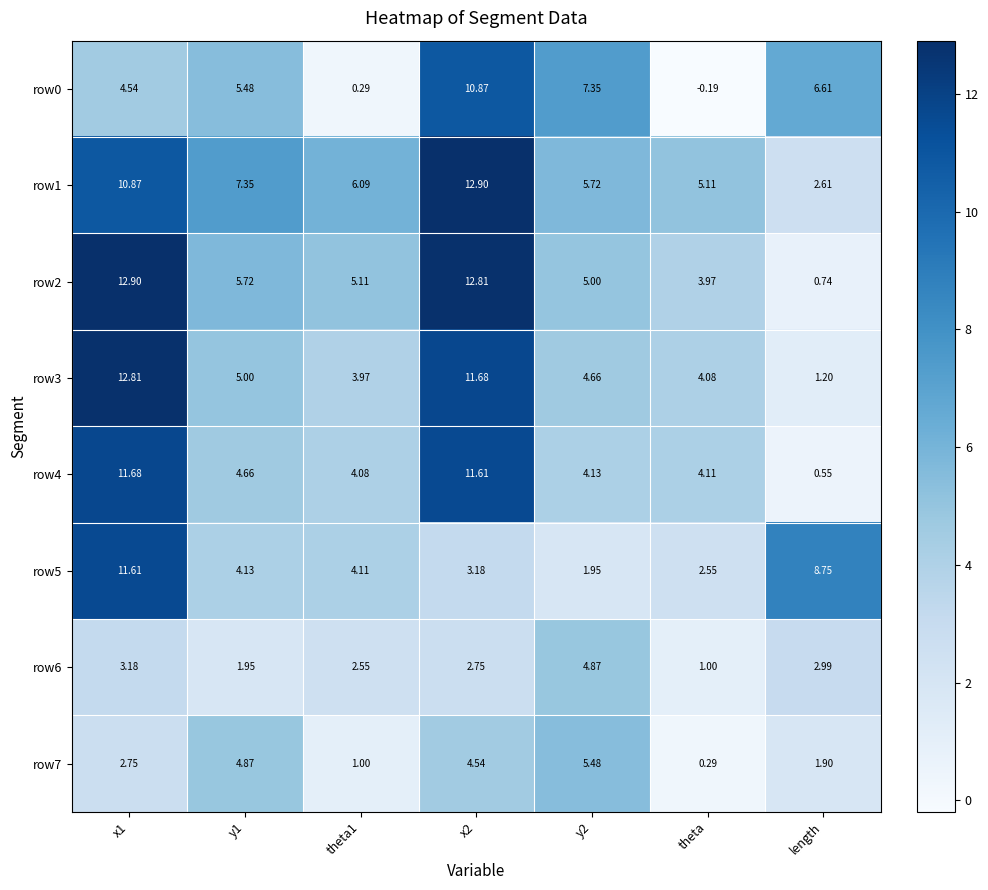

How many data points in row5 are less than 4?

3